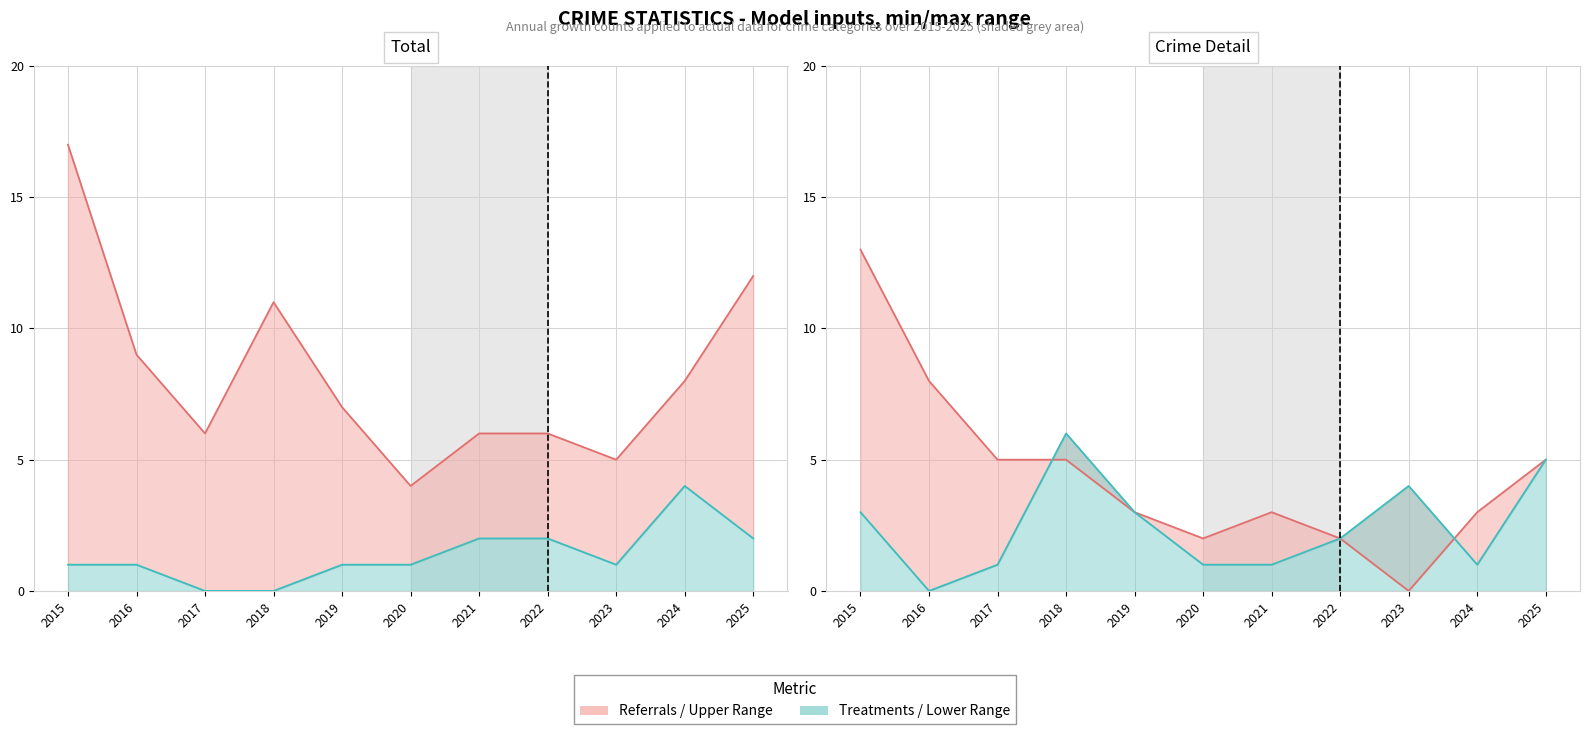

Does the chart have visible grid lines?

Yes